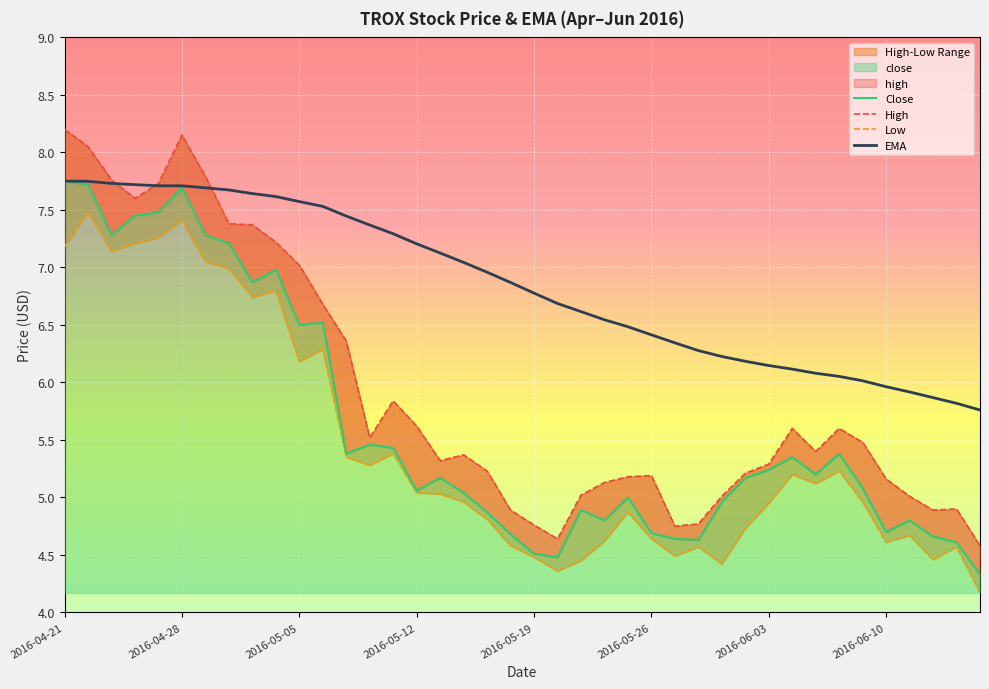

Reading left to right, transcribe all the data shown in this chart.

Close: 7.8	7.7	7.3	7.5	7.5	7.7	7.3	7.2	6.9	7.0	6.5	6.5	5.4	5.5	5.4	5.1	5.2	5.0	4.9	4.7	4.5	4.5	4.9	4.8	5.0	4.7	4.6	4.6	5.0	5.2	5.2	5.3	5.2	5.4	5.1	4.7	4.8	4.7	4.6	4.3
High: 8.2	8.1	7.8	7.6	7.7	8.2	7.8	7.4	7.4	7.2	7.0	6.7	6.4	5.5	5.8	5.6	5.3	5.4	5.2	4.9	4.8	4.6	5.0	5.1	5.2	5.2	4.8	4.8	5.0	5.2	5.3	5.6	5.4	5.6	5.5	5.2	5.0	4.9	4.9	4.6
Low: 7.2	7.5	7.1	7.2	7.3	7.4	7.0	7.0	6.7	6.8	6.2	6.3	5.3	5.3	5.4	5.0	5.0	5.0	4.8	4.6	4.5	4.4	4.5	4.6	4.9	4.6	4.5	4.6	4.4	4.7	5.0	5.2	5.1	5.2	5.0	4.6	4.7	4.5	4.6	4.2
EMA: 7.8	7.7	7.7	7.7	7.7	7.7	7.7	7.7	7.6	7.6	7.6	7.5	7.4	7.4	7.3	7.2	7.1	7.0	7.0	6.9	6.8	6.7	6.6	6.5	6.5	6.4	6.3	6.3	6.2	6.2	6.1	6.1	6.1	6.1	6.0	6.0	5.9	5.9	5.8	5.8